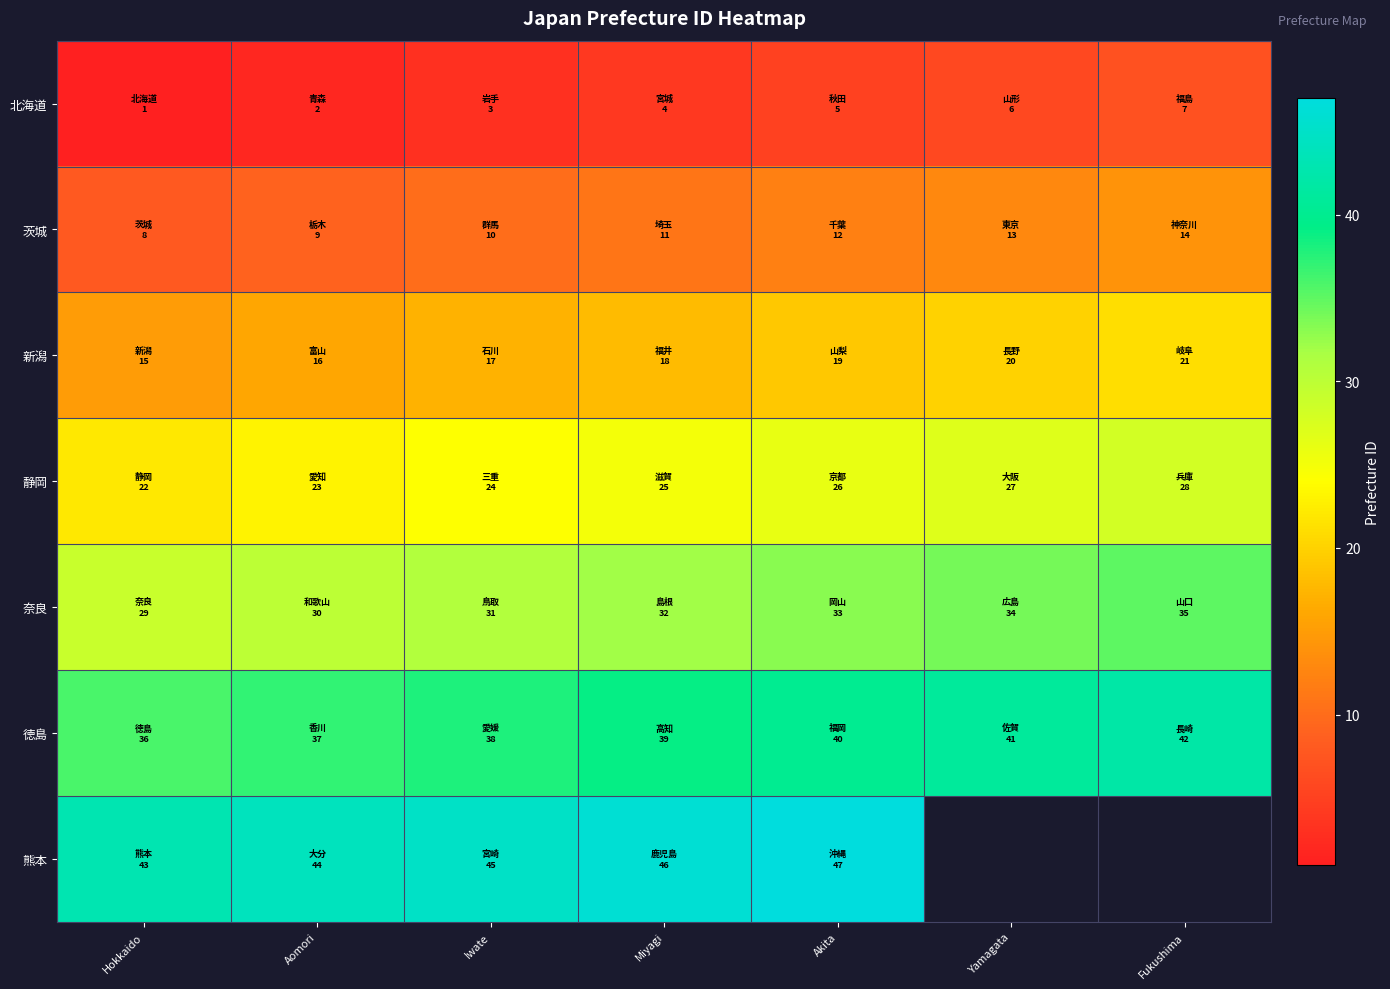

What value does the 新潟 series have at Hokkaido?

15.0